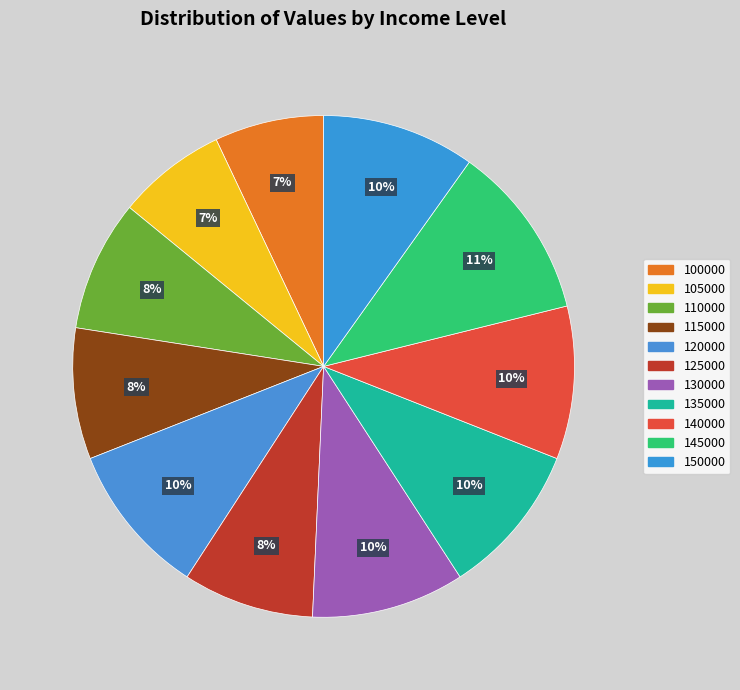

Is it true that 125000 is 14% of the pie?

False